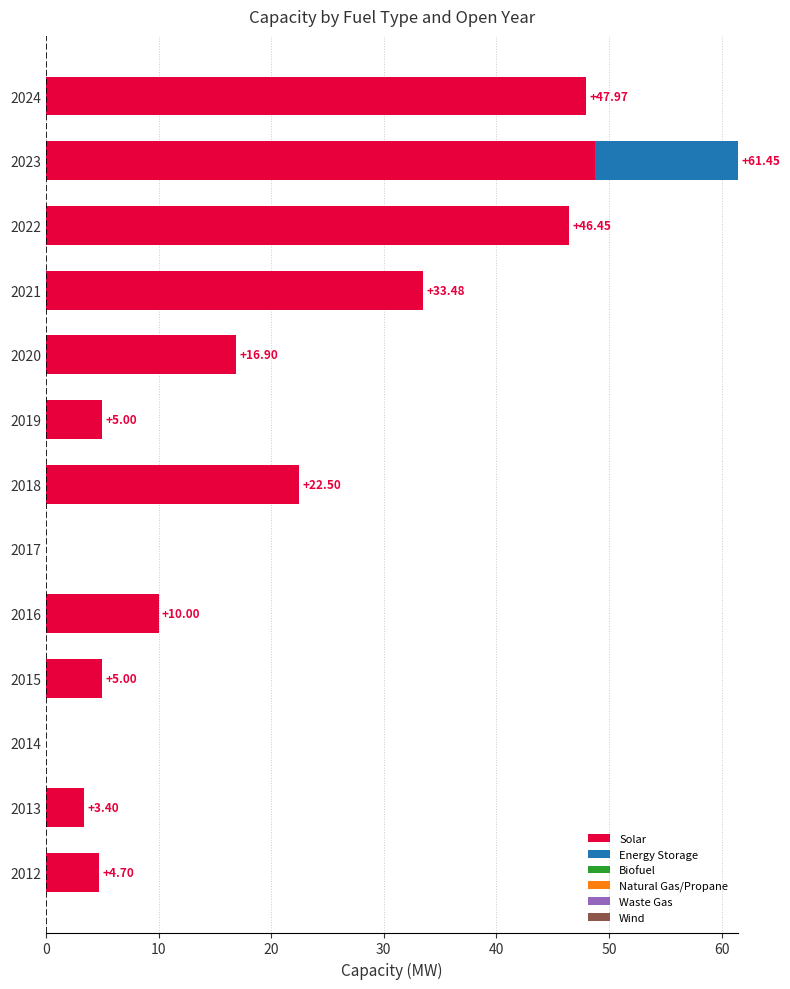

What is the total value across all series at 2023?

61.5